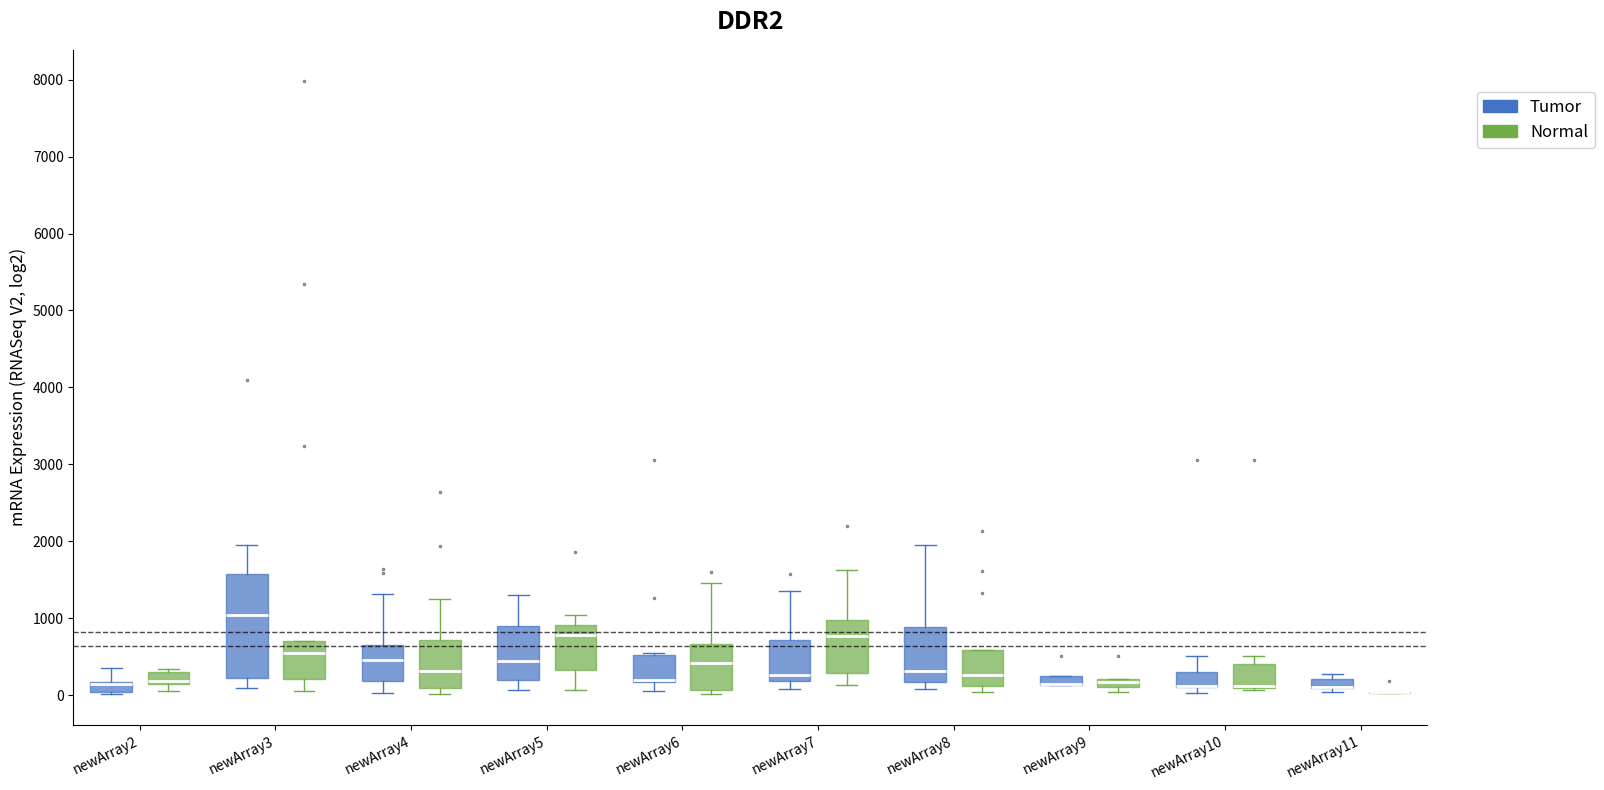

Comparing the boxes themselves (not the whiskers), which one is the tallest?

newArray3 (Tumor)